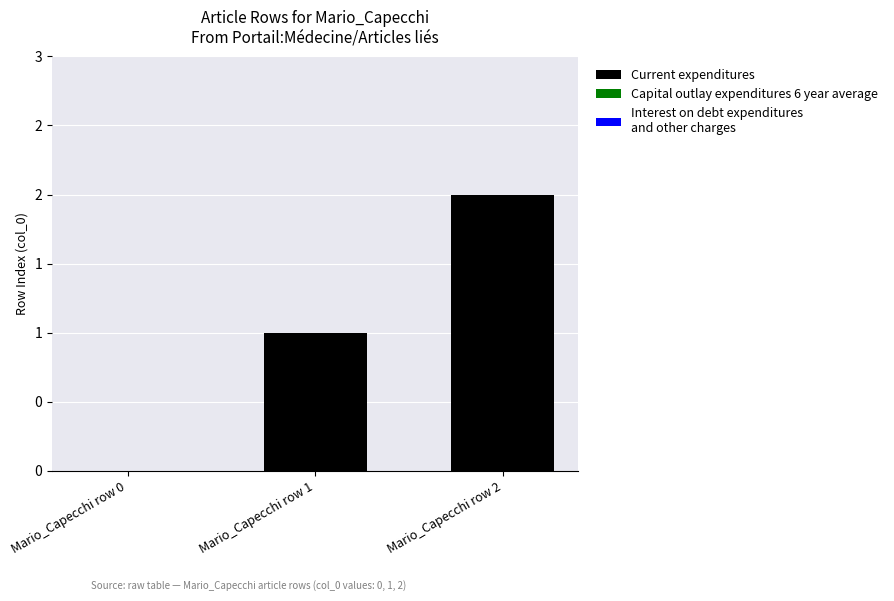

Are the bars horizontal?

No